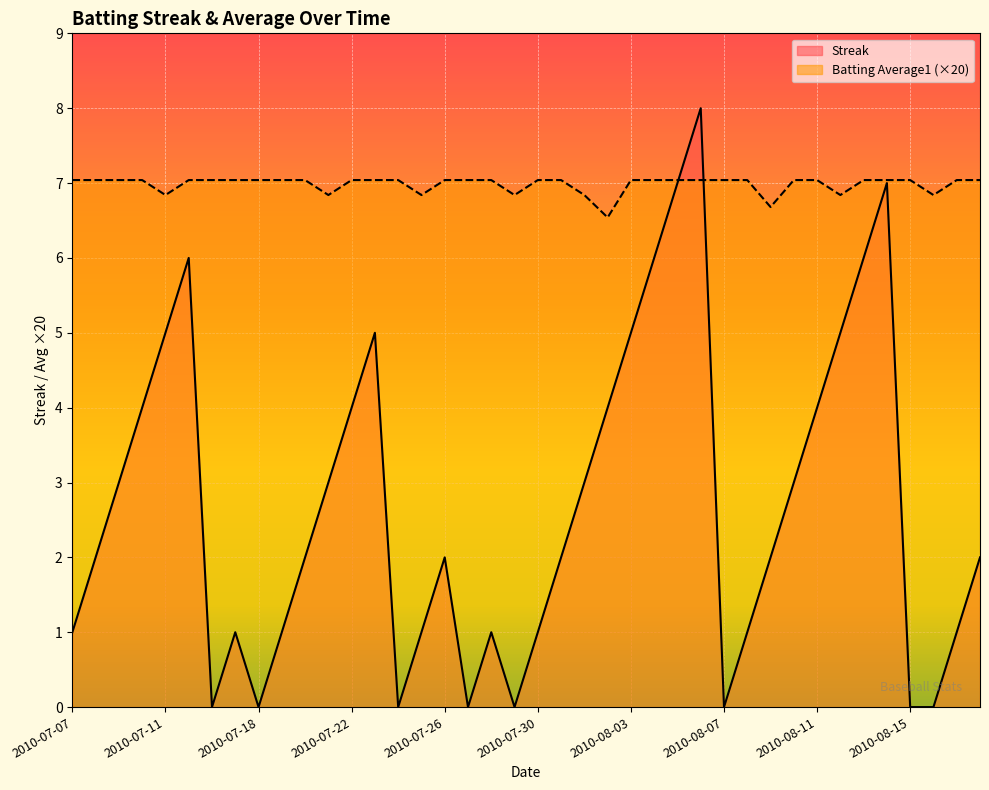

What is the spread (max minus min) of values at 2010-08-17?

6.0